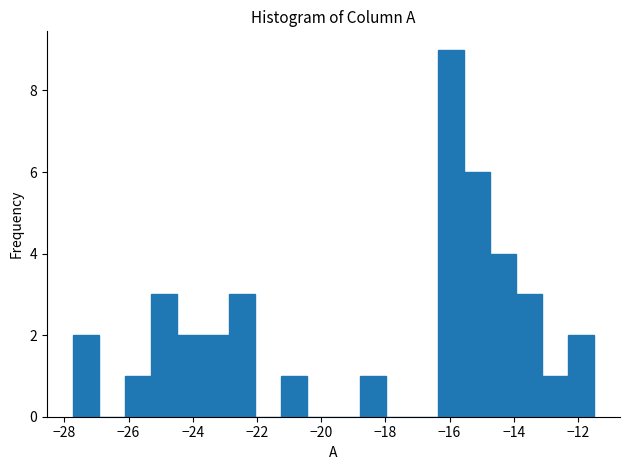

Reading left to right, list every bar in this chart as the range it spans on the x-axis followed by its height. Neither the bar edges nor the heights are printed on the chart, so give them approximately, as read against the axes.

-27.8 to -27.0: 2
-27.0 to -26.2: 0
-26.2 to -25.2: 1
-25.2 to -24.4: 3
-24.4 to -23.6: 2
-23.6 to -22.8: 2
-22.8 to -22.0: 3
-22.0 to -21.2: 0
-21.2 to -20.4: 1
-20.4 to -19.6: 0
-19.6 to -18.8: 0
-18.8 to -18.0: 1
-18.0 to -17.2: 0
-17.2 to -16.4: 0
-16.4 to -15.6: 9
-15.6 to -14.8: 6
-14.8 to -14.0: 4
-14.0 to -13.2: 3
-13.2 to -12.4: 1
-12.4 to -11.4: 2